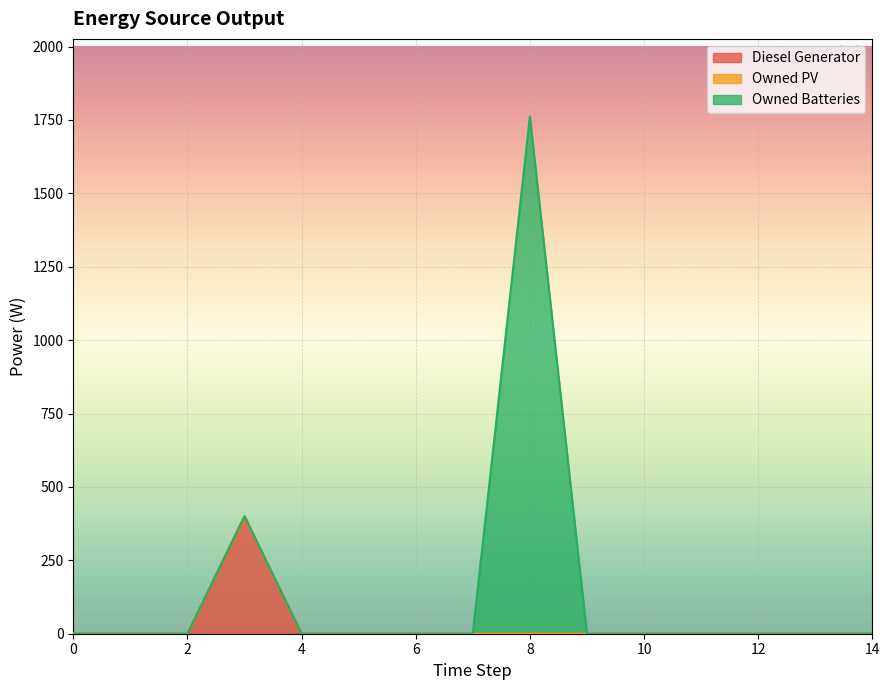

At which category is the sum across all series the highest?

8